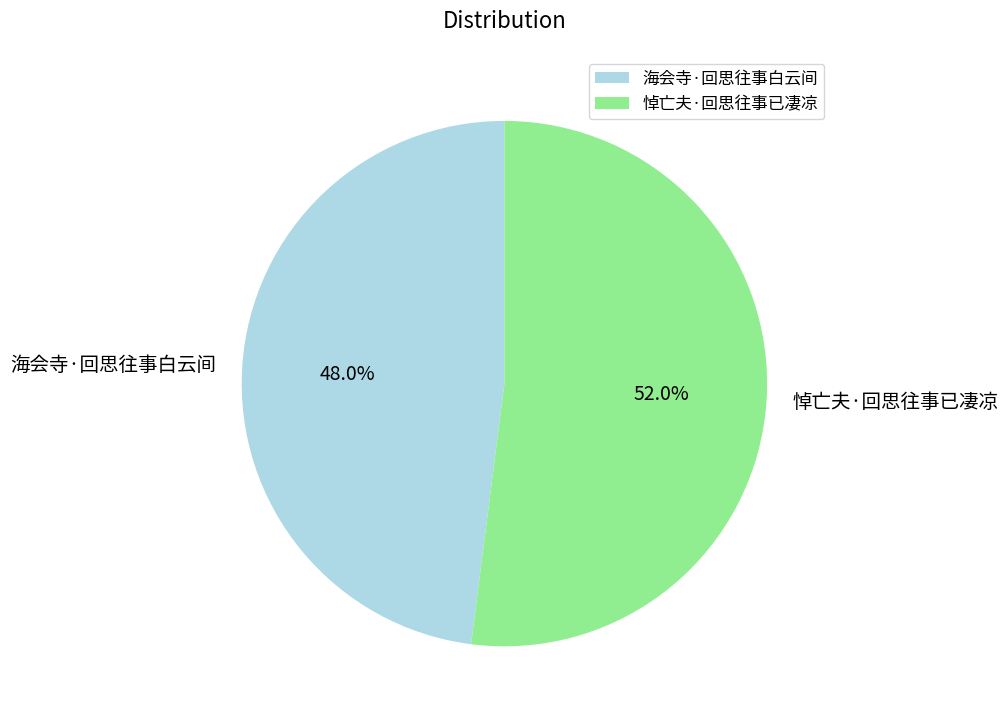

What percentage is the 悼亡夫·回思往事已凄凉 slice, to the nearest percent?

52%